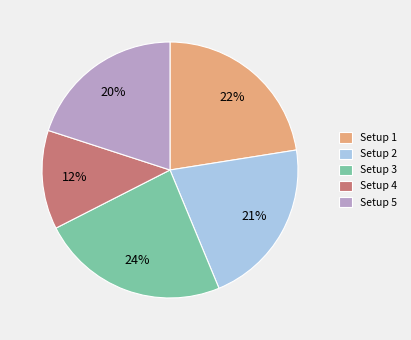

How many segments does this pie chart have?

5